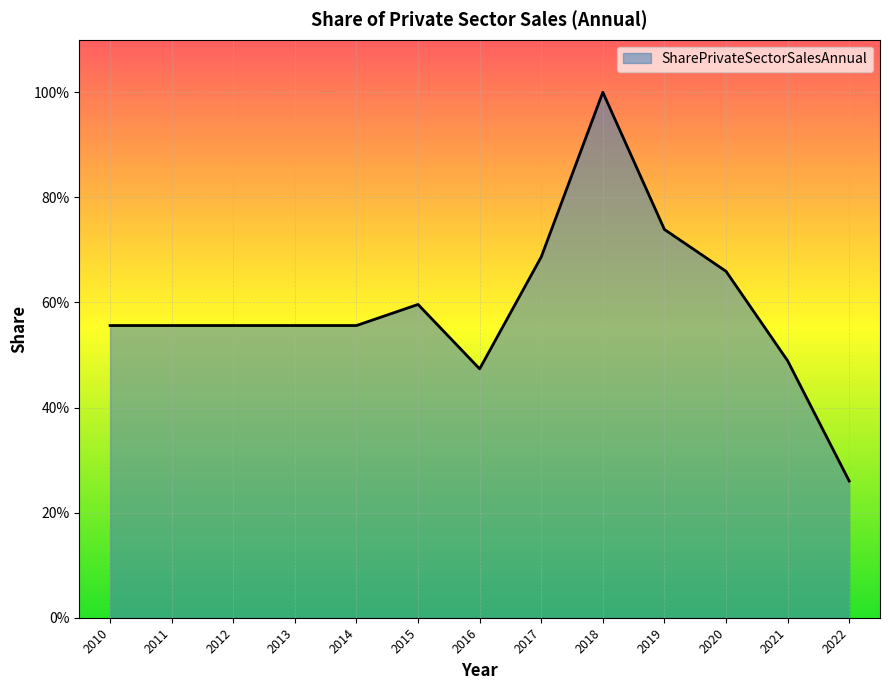

How many points are lower than both their immediate neighbors (excluding endpoints)?

1